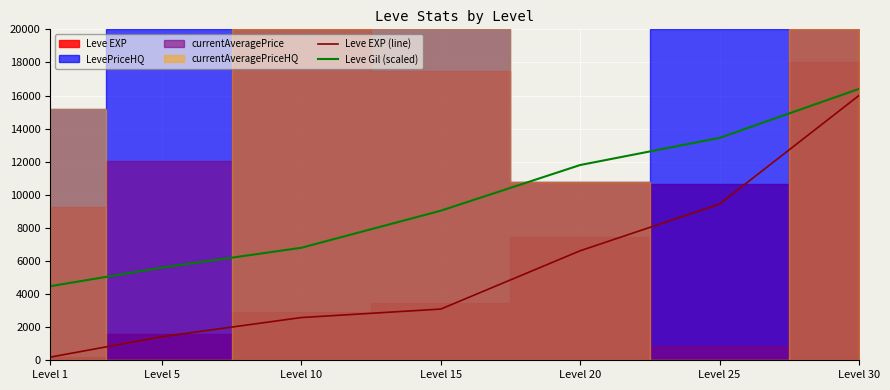

Reading left to right, transcribe all the data shown in this chart.

Leve EXP (line): Level 1=193.0	Level 5=1427.8	Level 10=2582.9	Level 15=3094.6	Level 20=6618.2	Level 25=9443.1	Level 30=16000.0
Leve Gil (scaled): Level 1=4480.0	Level 5=5600.0	Level 10=6800.0	Level 15=9040.0	Level 20=11800.0	Level 25=13440.0	Level 30=16400.0